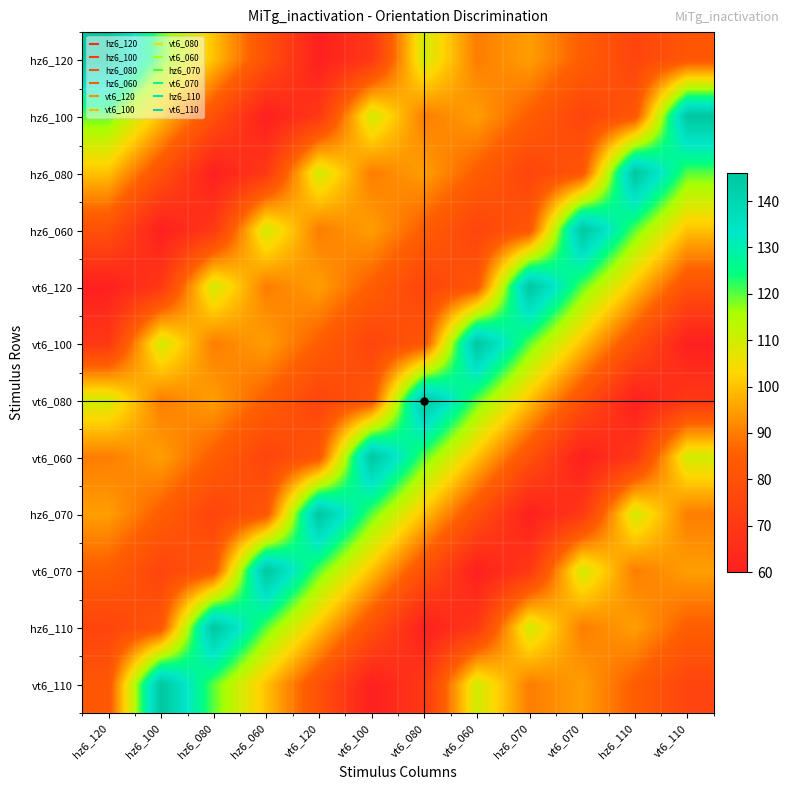

At how many categories does at least one series exceed 139?

12